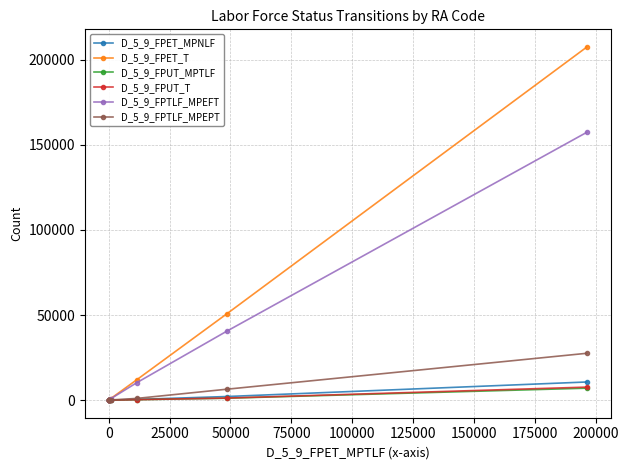

Is the value of D_5_9_FPTLF_MPEPT at 0 greater than the value of D_5_9_FPTLF_MPEFT at 0?

No